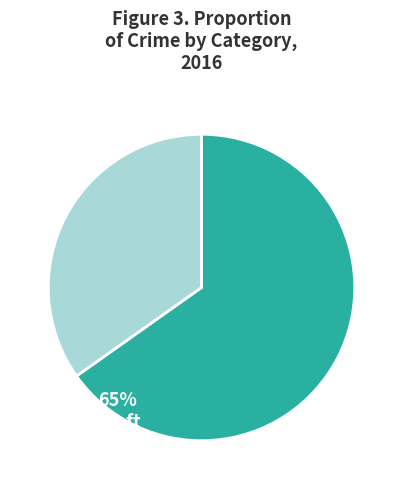

How many segments does this pie chart have?

2